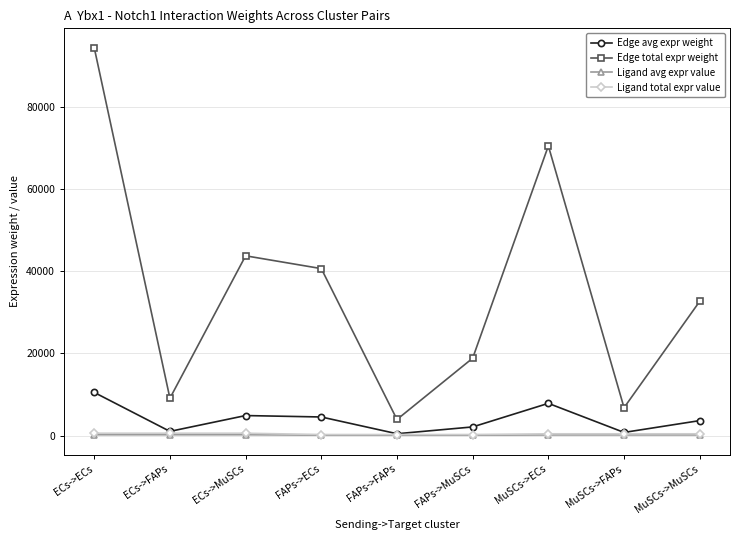

What is the greatest value displayed?

94398.7